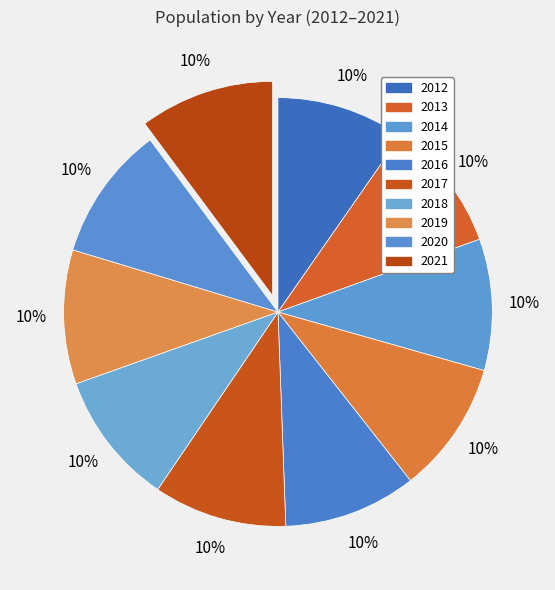

What is the ratio of the value at 2014 to the value at 2012?

1.0